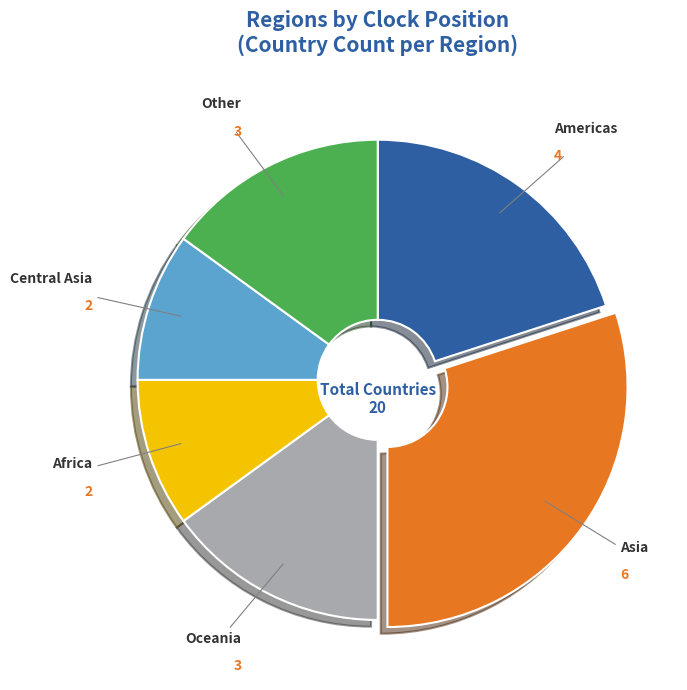

Count the number of slices in the pie.

6